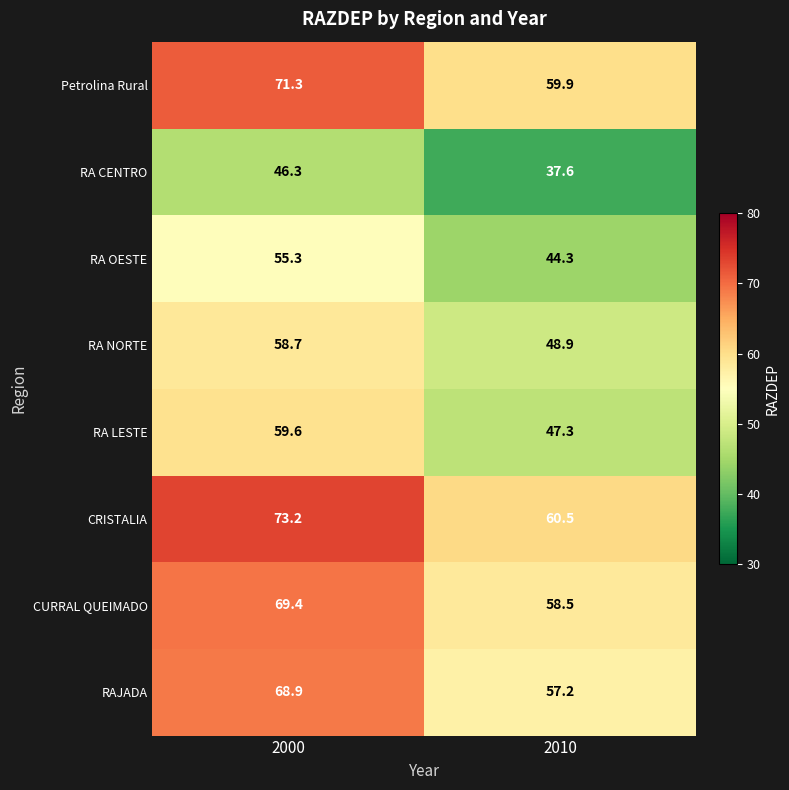

True or false: Petrolina Rural has a value of 71.3 at 2000.

True